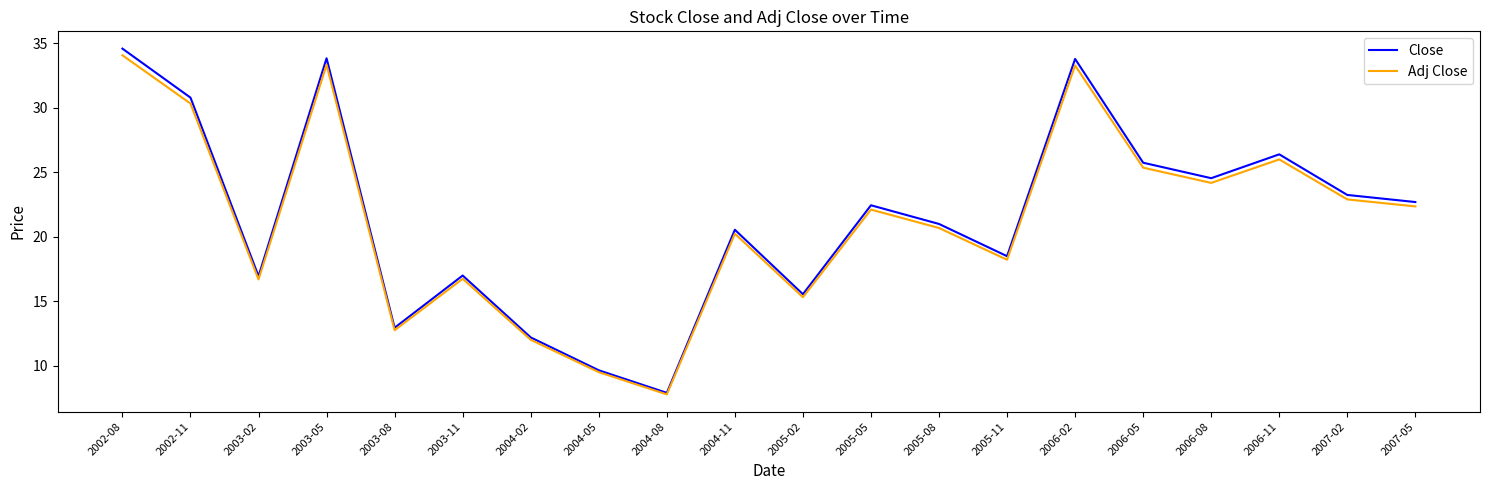

Which category has the lowest value across all series?

2004-08